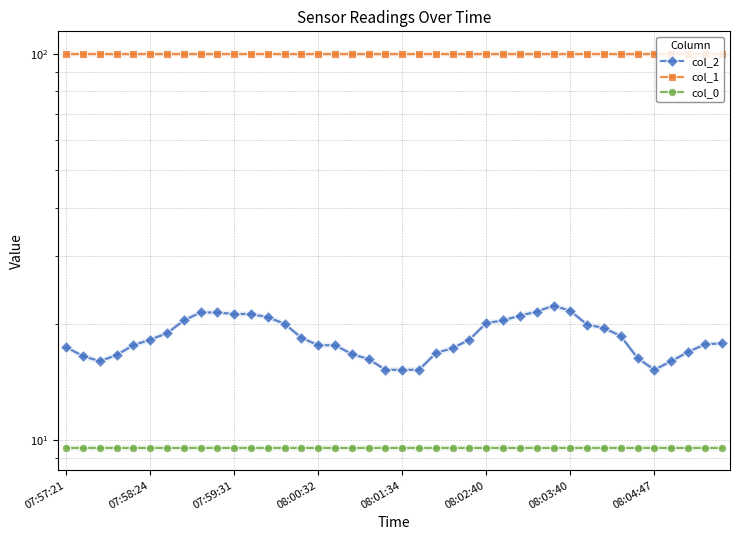

At which category is the sum across all series the highest?

29